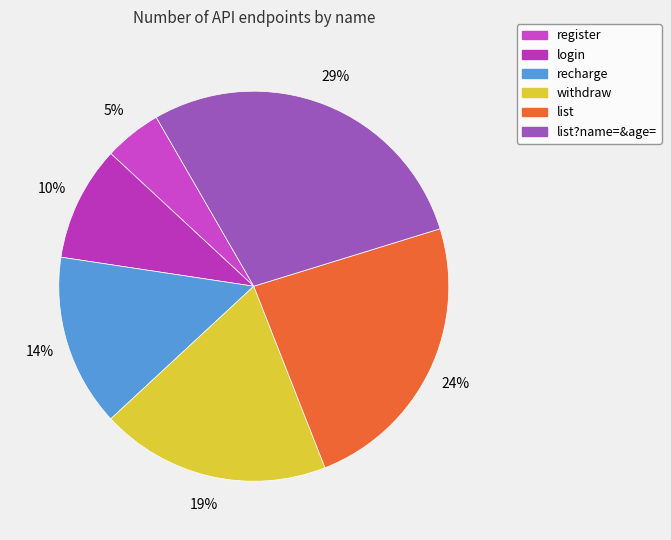

How many slices are in this pie chart?

6